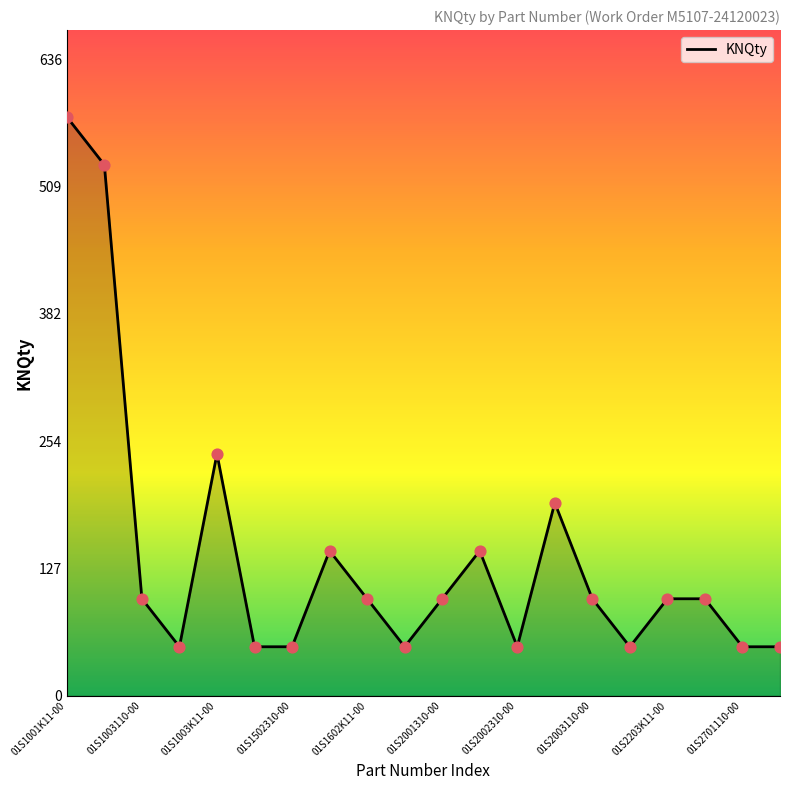

What is the greatest value displayed?

579